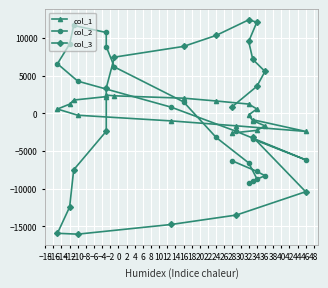

Is it true that col_1 equals 2761 at −6?

False